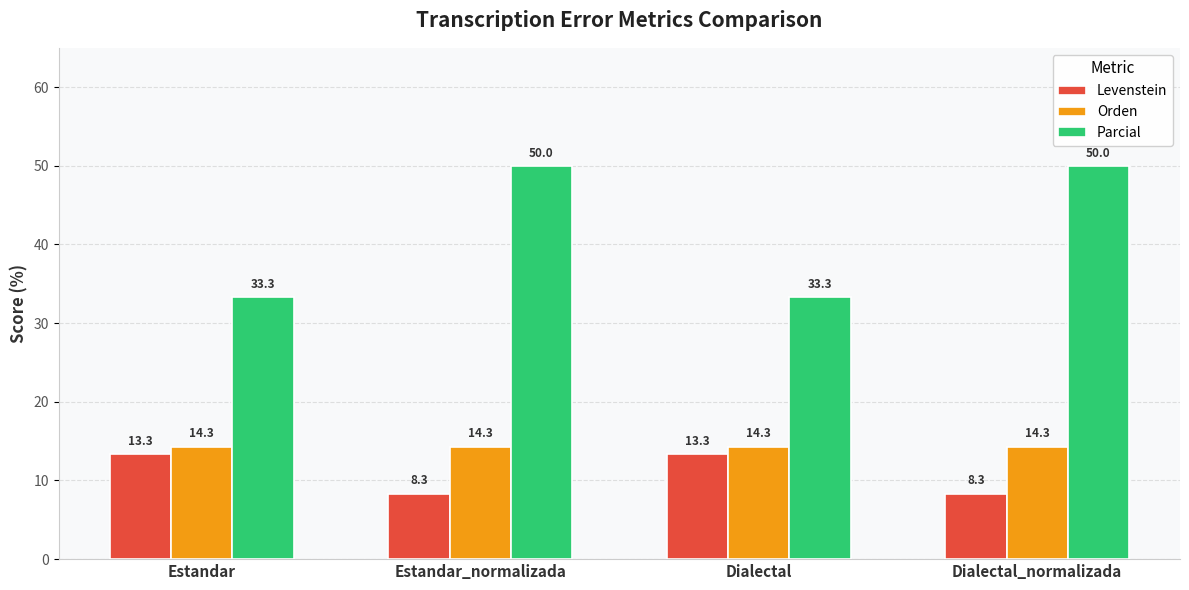

What is the lowest value of the Parcial series?

33.3